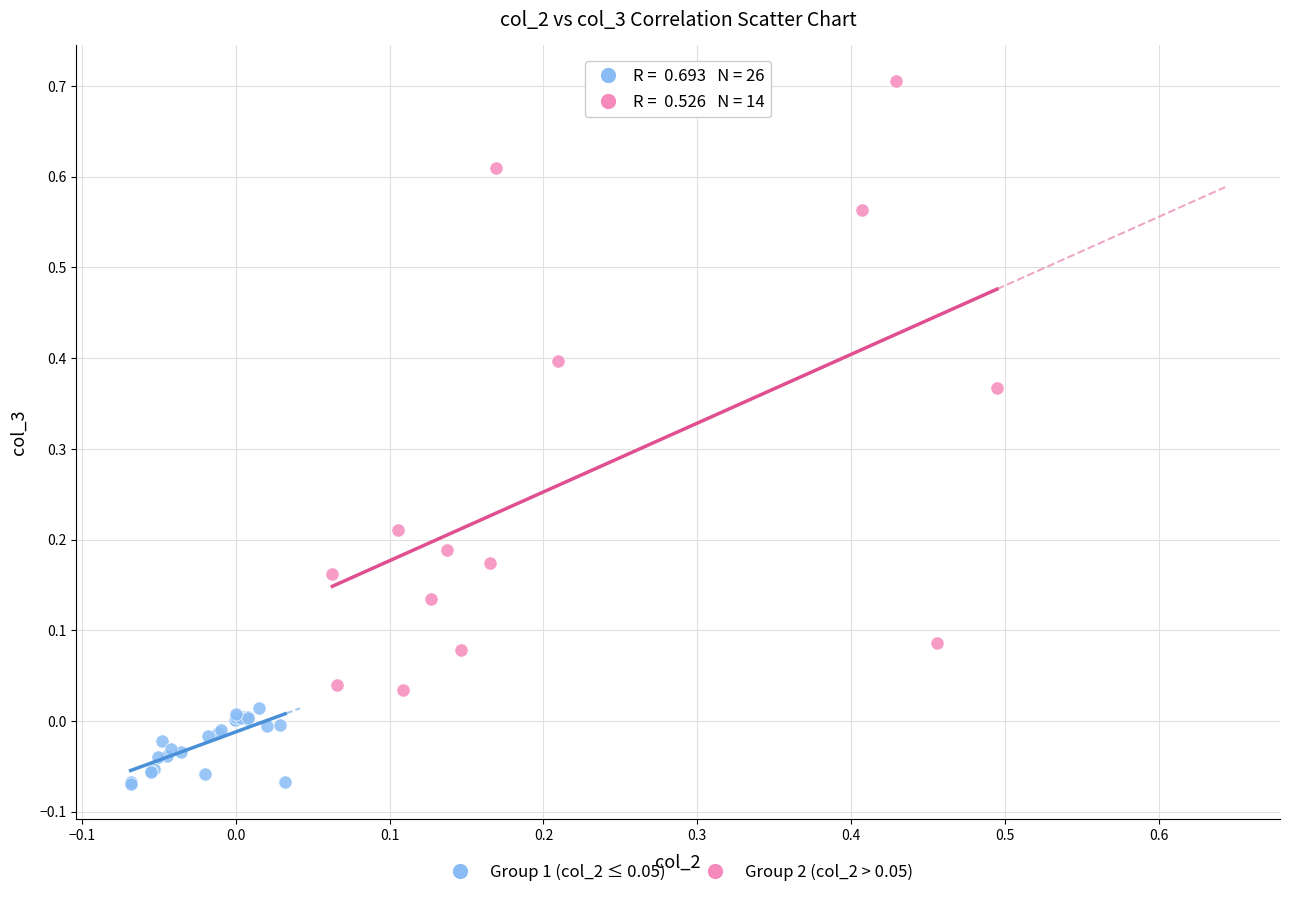

Which series reaches the maximum Y coordinate?

Group 2 (col_2 > 0.05)